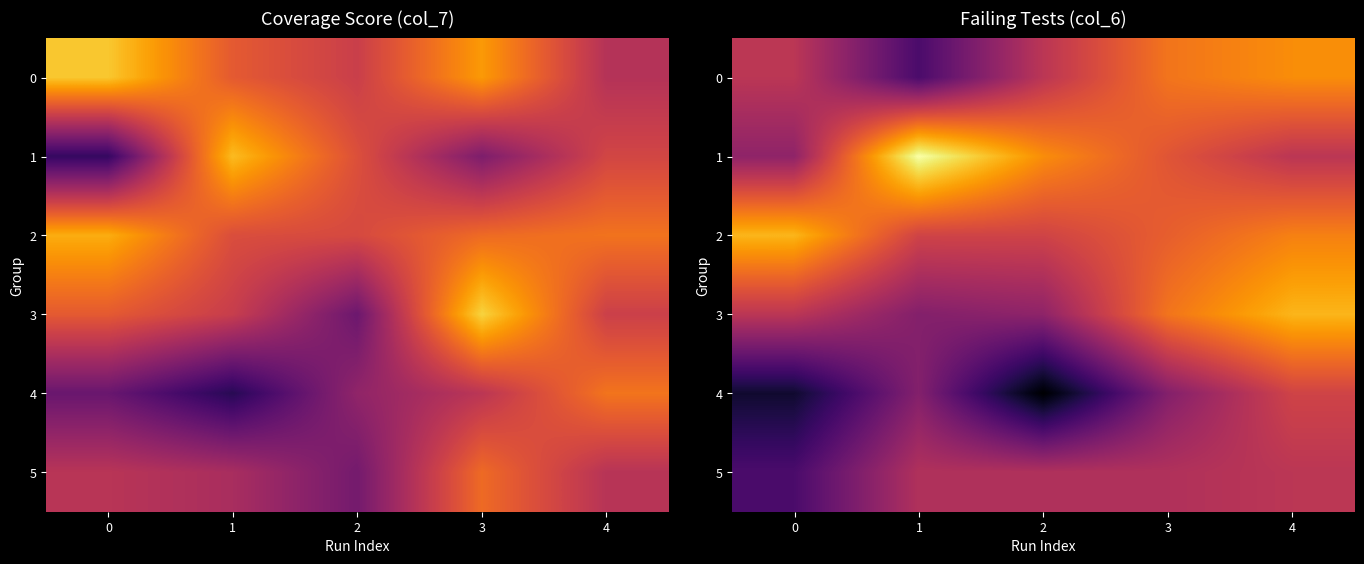

At which label does 0 reach its minimum?

1